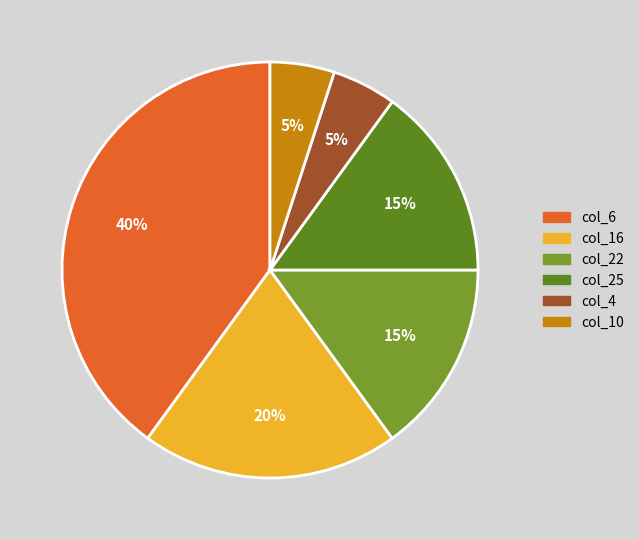

To the nearest percent, what portion does col_4 represent?

5%